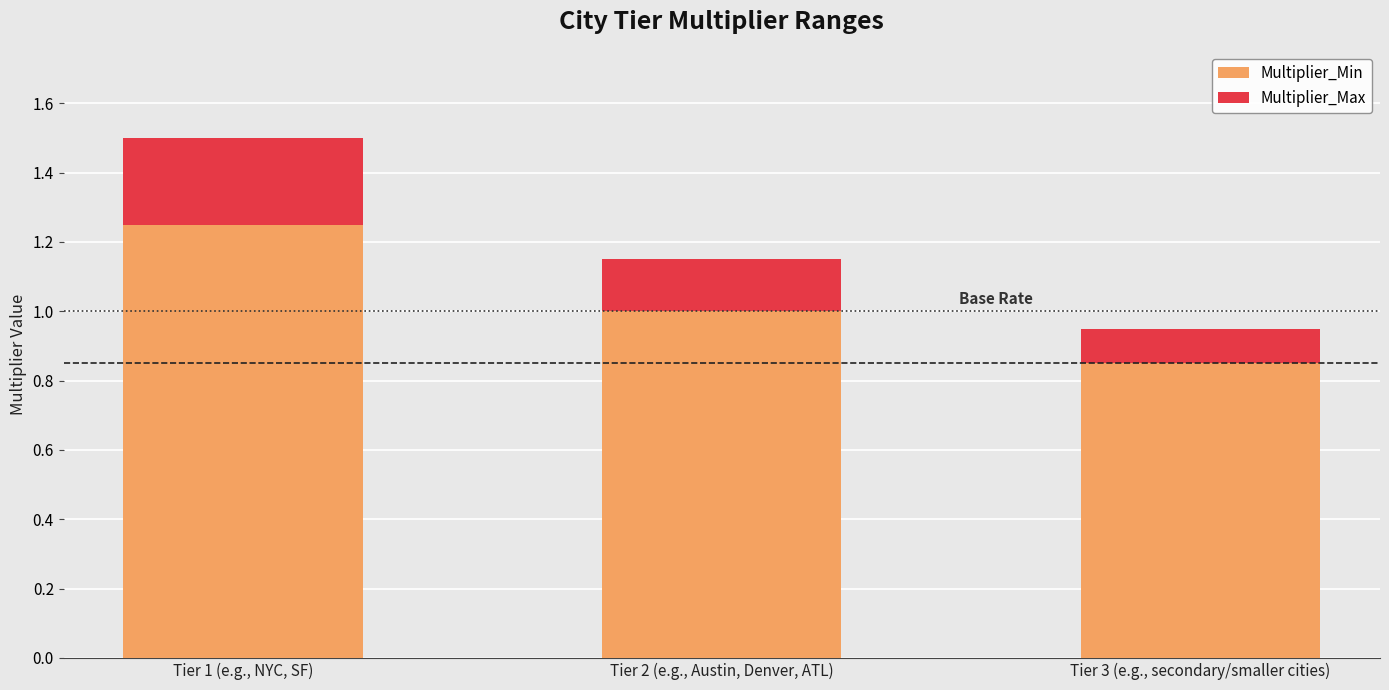

The Multiplier_Min series shows 1.3 at Tier 3 (e.g., secondary/smaller cities). True or false?

False